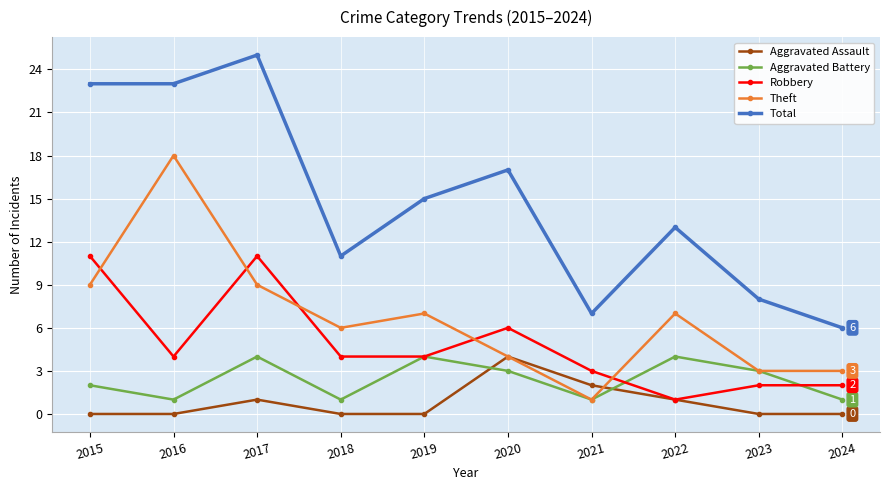

What is the value of the Aggravated Battery point at the 5th from the left?

4